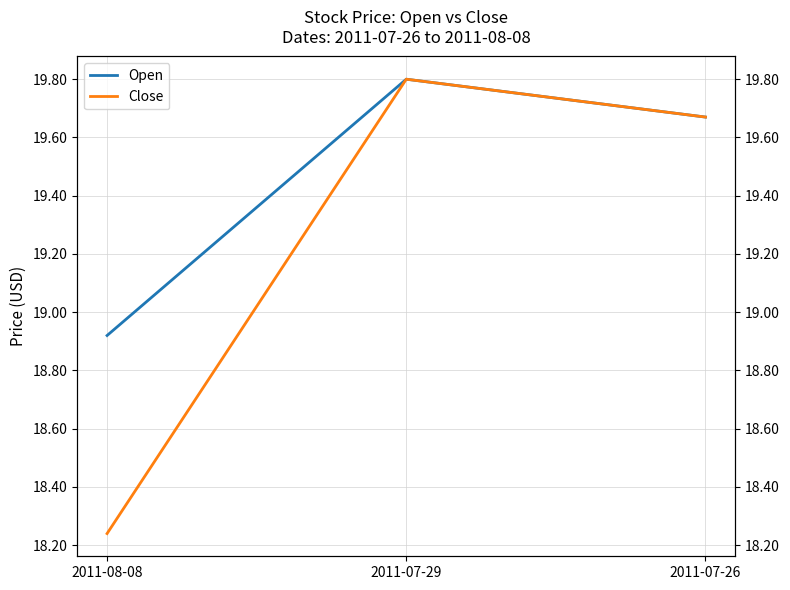

Is the value of Open at 2011-07-26 greater than the value of Close at 2011-07-29?

No